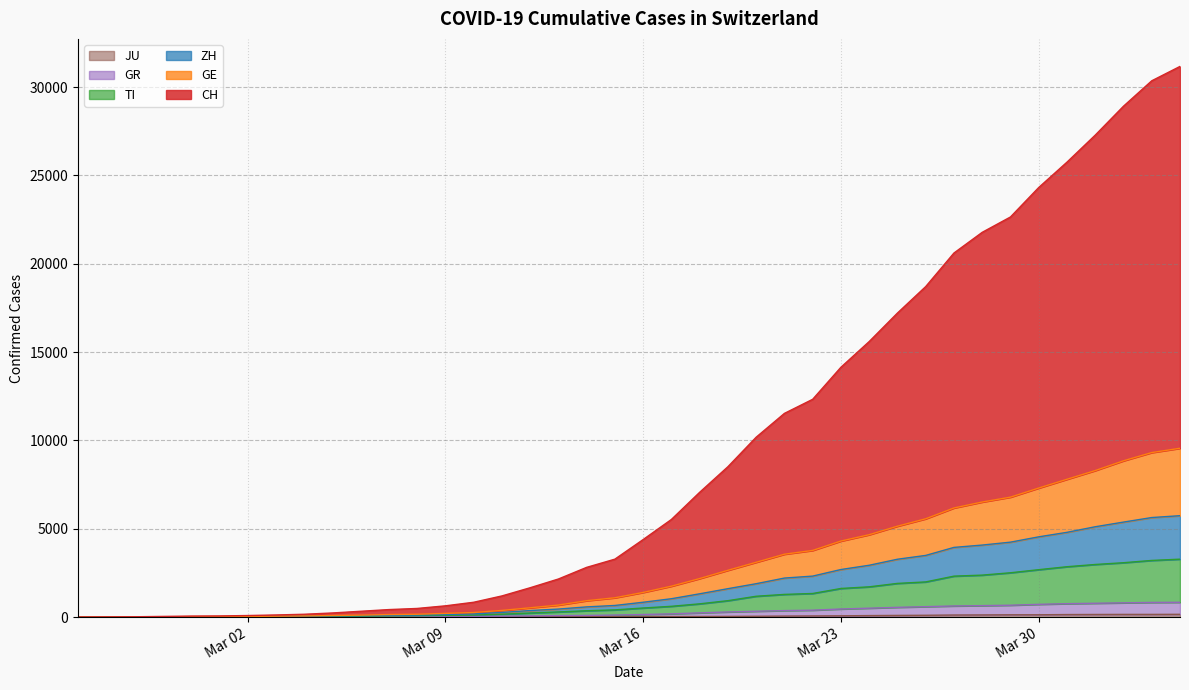

Does the chart display data point markers on the line(s)?

No